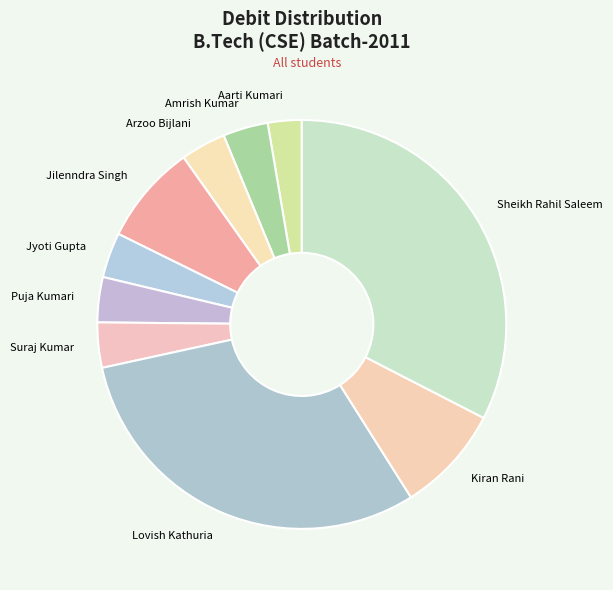

Between Amrish Kumar and Sheikh Rahil Saleem, which is larger?

Sheikh Rahil Saleem